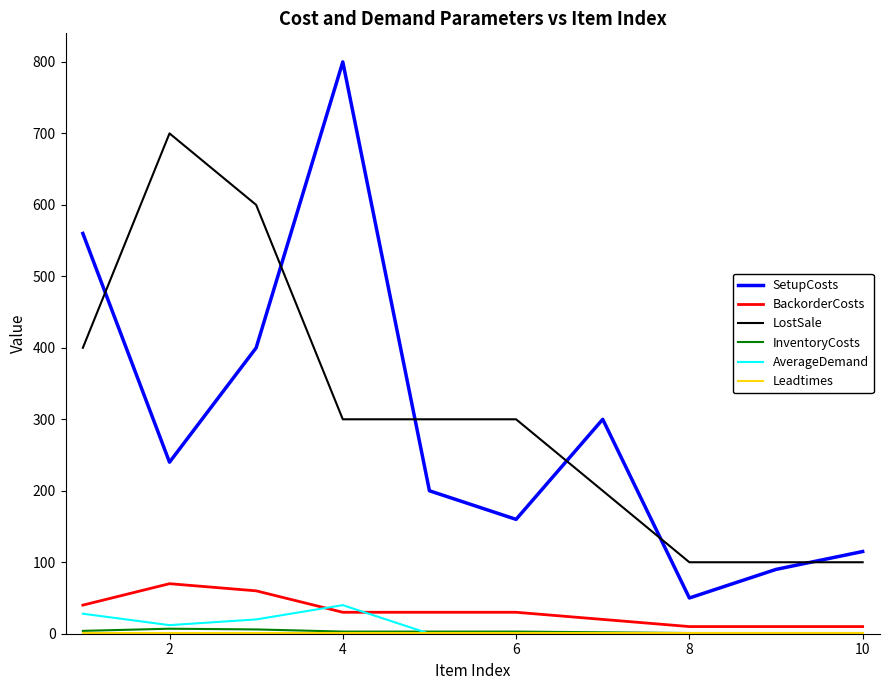

True or false: AverageDemand and LostSale cross at least once.

False